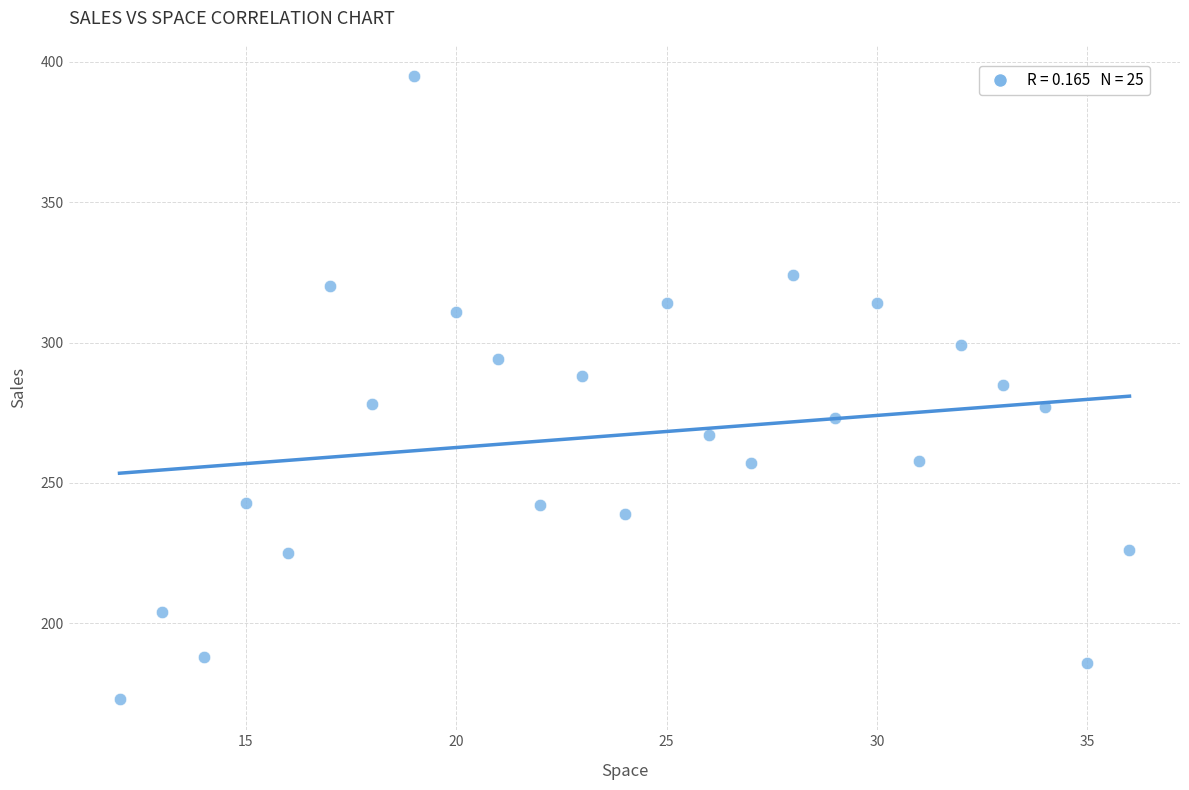

What is the range of Y values (max minus min)?

222